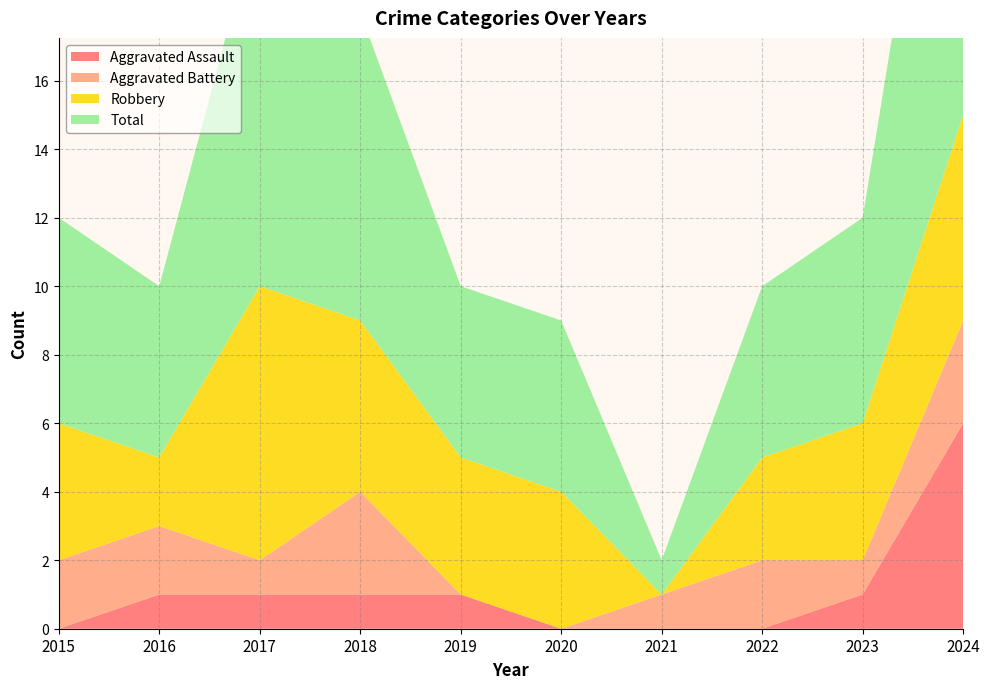

Reading right to left, list all the values displayed in this chart.

Aggravated Assault: 2024=6	2023=1	2022=0	2021=0	2020=0	2019=1	2018=1	2017=1	2016=1	2015=0
Aggravated Battery: 2024=3	2023=1	2022=2	2021=1	2020=0	2019=0	2018=3	2017=1	2016=2	2015=2
Robbery: 2024=6	2023=4	2022=3	2021=0	2020=4	2019=4	2018=5	2017=8	2016=2	2015=4
Total: 2024=15	2023=6	2022=5	2021=1	2020=5	2019=5	2018=9	2017=11	2016=5	2015=6